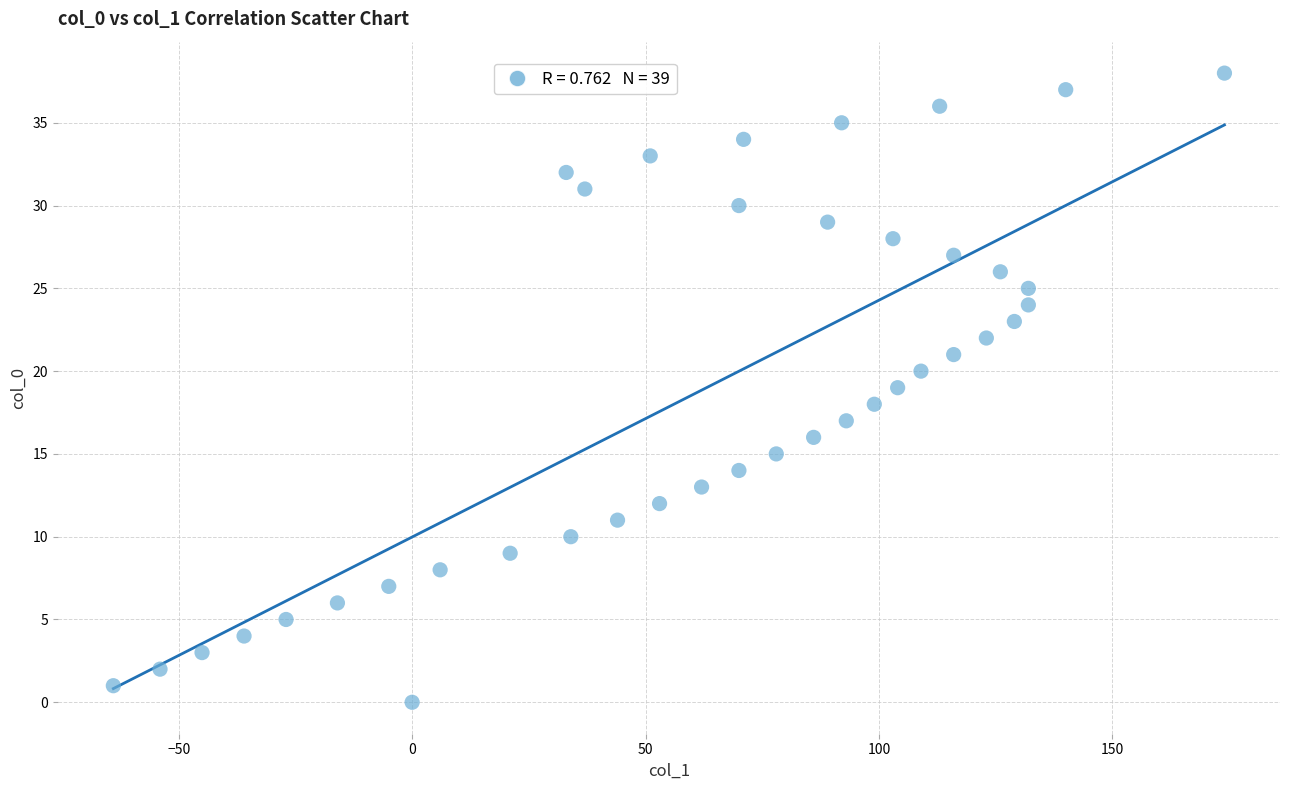

What is the range of X values (max minus min)?

238